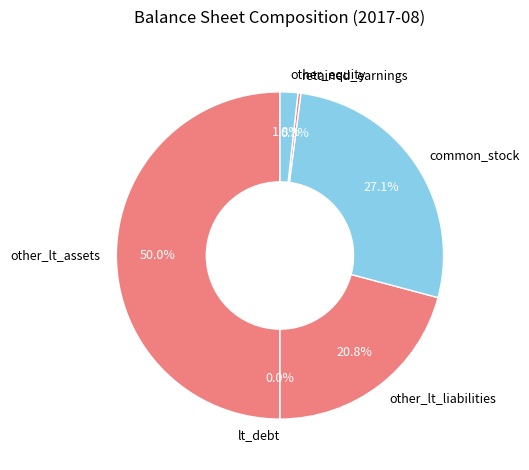

Which slice is the largest?

other_lt_assets